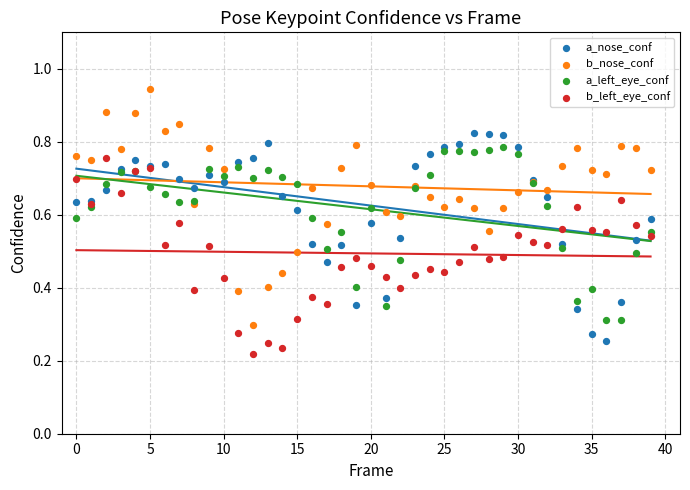

Which series contains the lowest Y value?

b_left_eye_conf